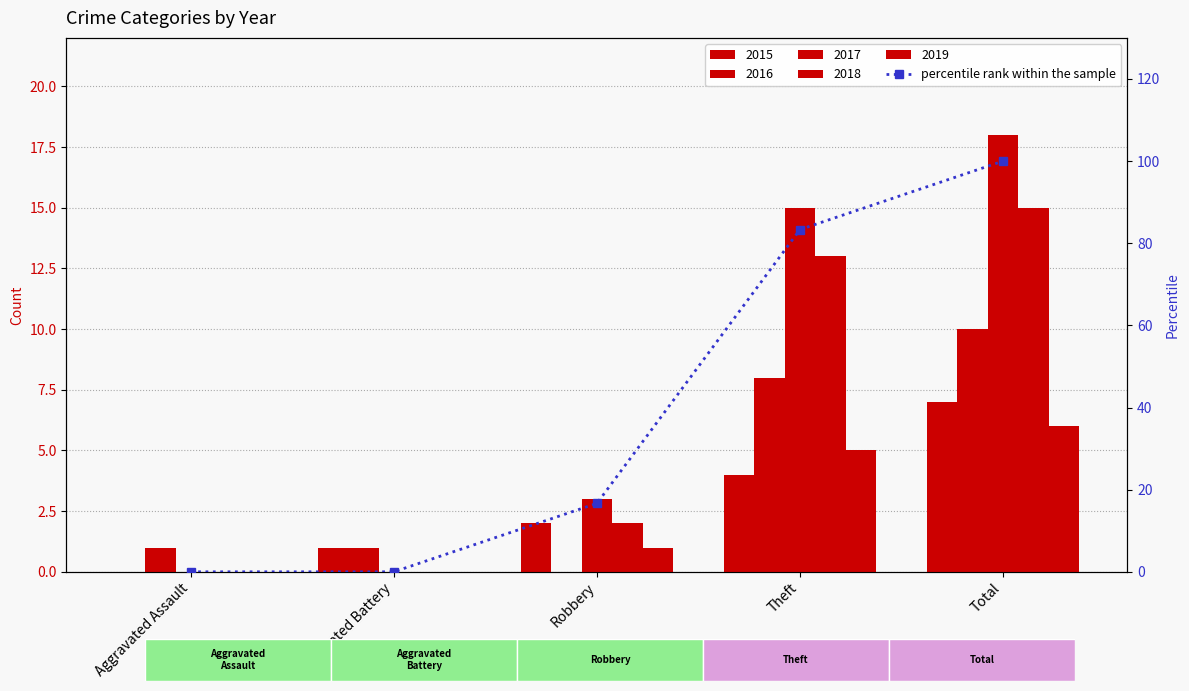

Reading right to left, list all the values displayed in this chart.

100.0	83.3	16.7	0.0	0.0